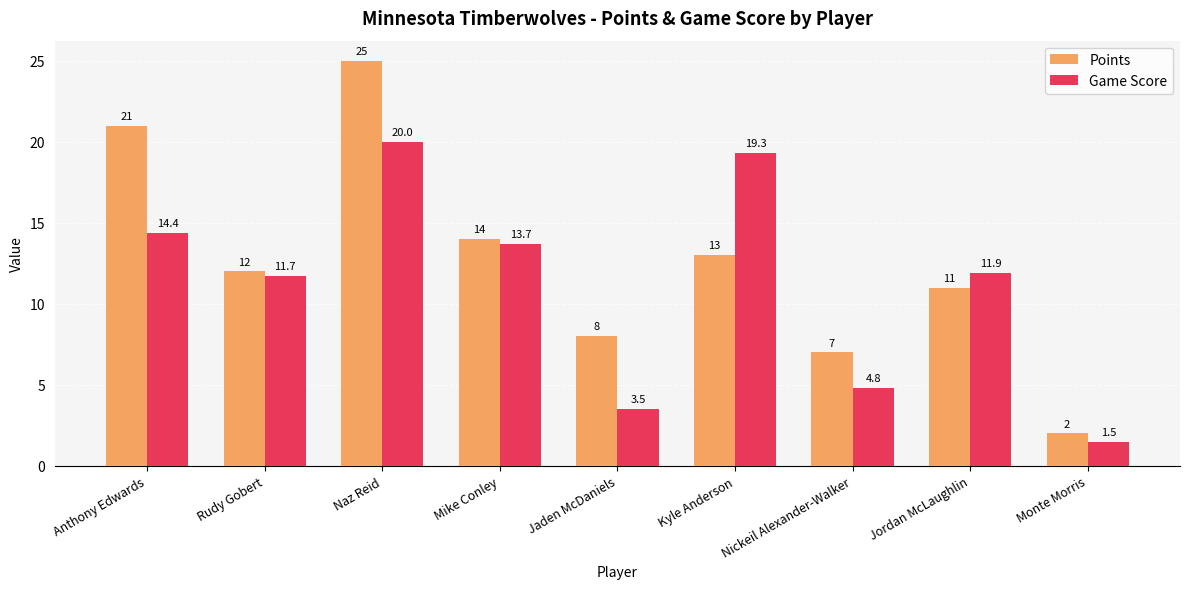

What is the label of the 6th bar from the left?

Kyle Anderson